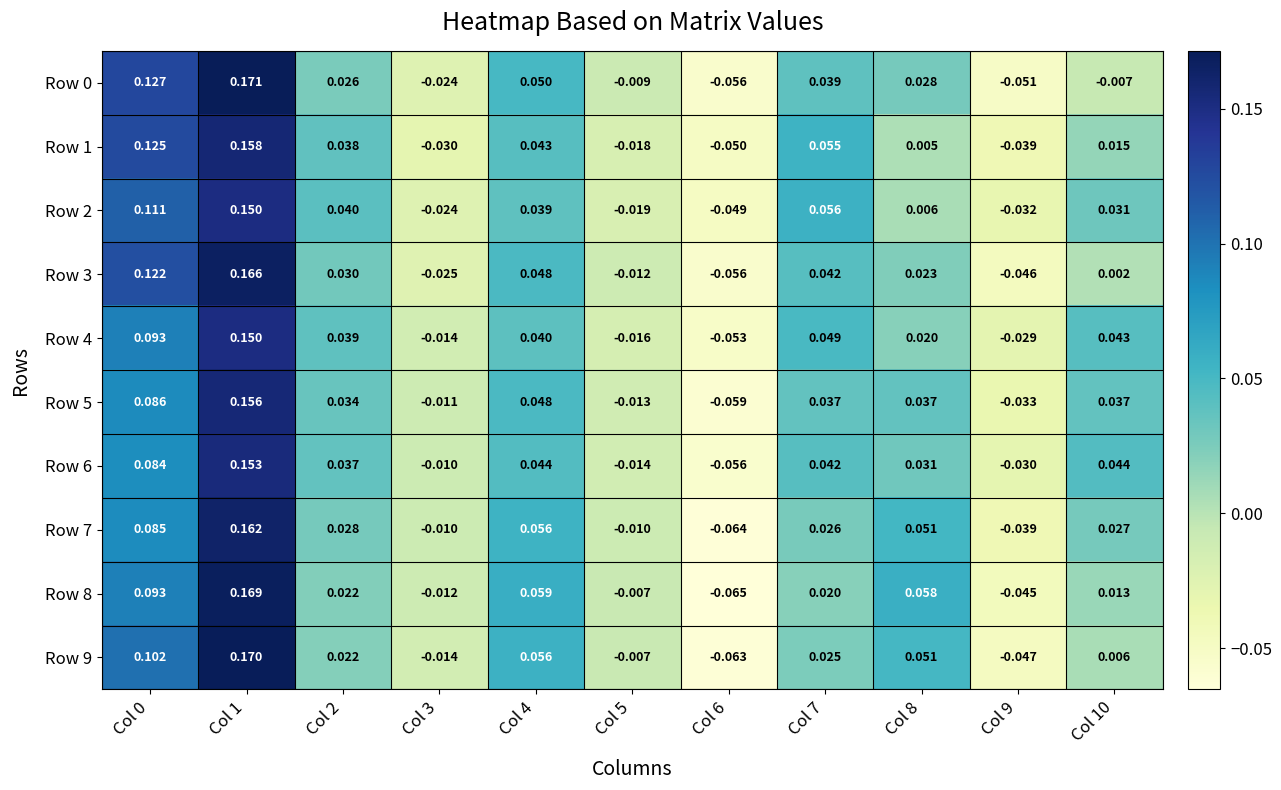

Is the value of Row 3 at Col 0 greater than the value of Row 9 at Col 6?

Yes